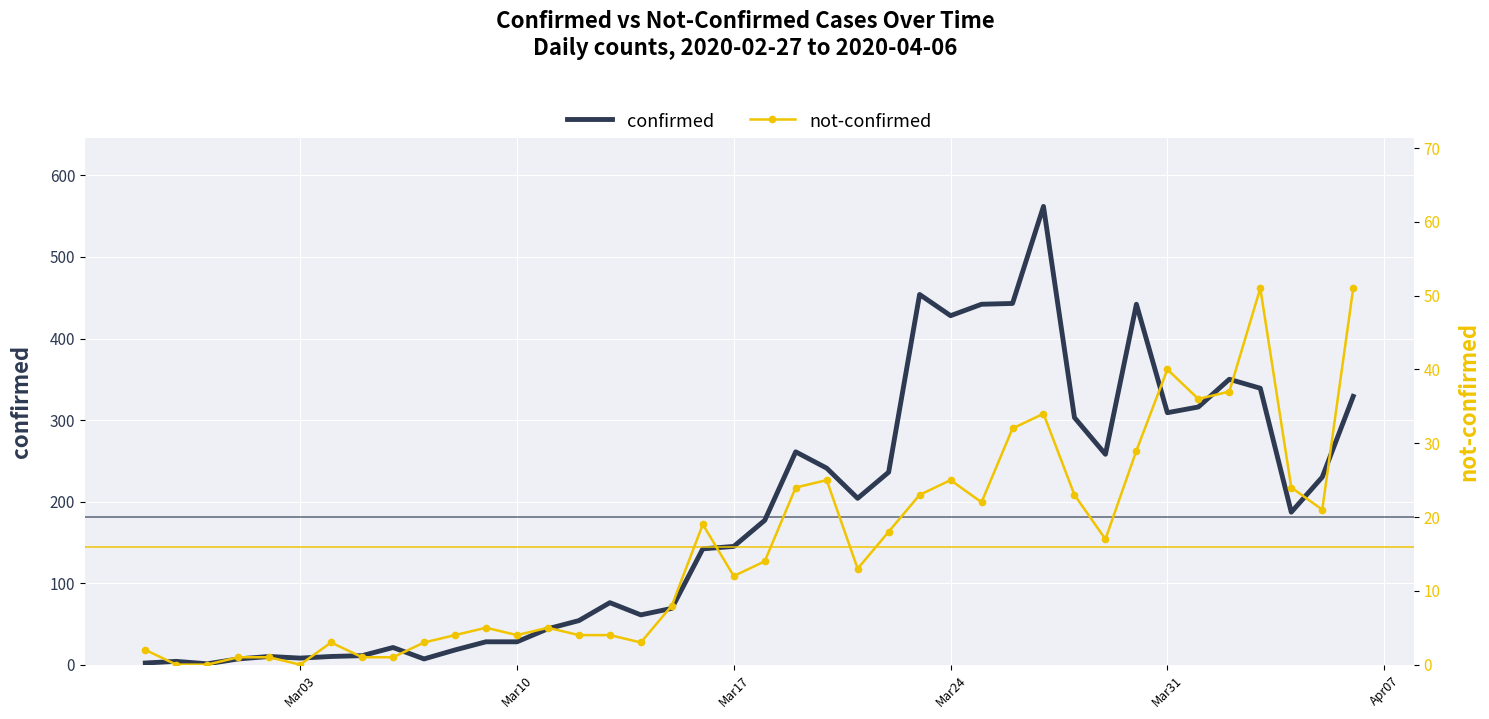

True or false: not-confirmed and confirmed cross at least once.

False